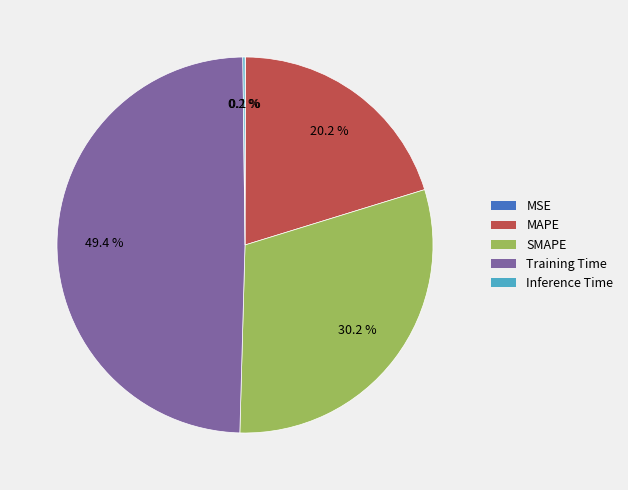

What portion of the pie excludes MAPE?

79.8%